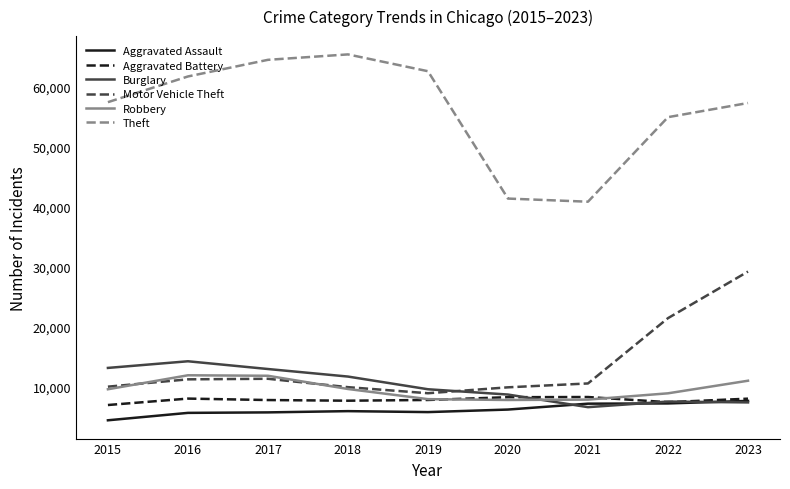

Which series changed the most between 2015 and 2023?

Motor Vehicle Theft